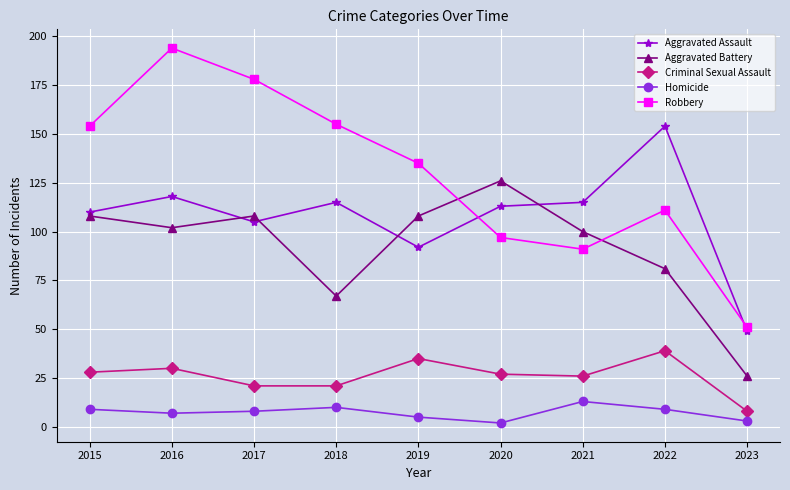

Which series changed the most between 2022 and 2023?

Aggravated Assault